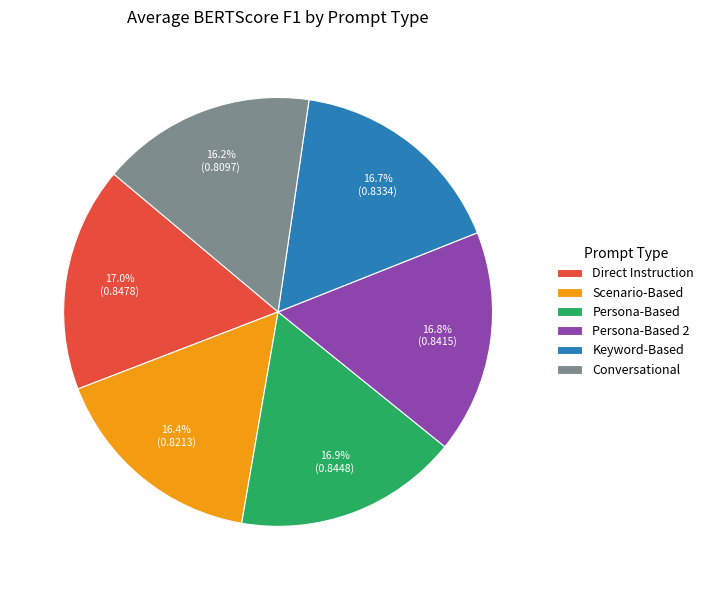

Does Keyword-Based account for over 50% of the chart?

No